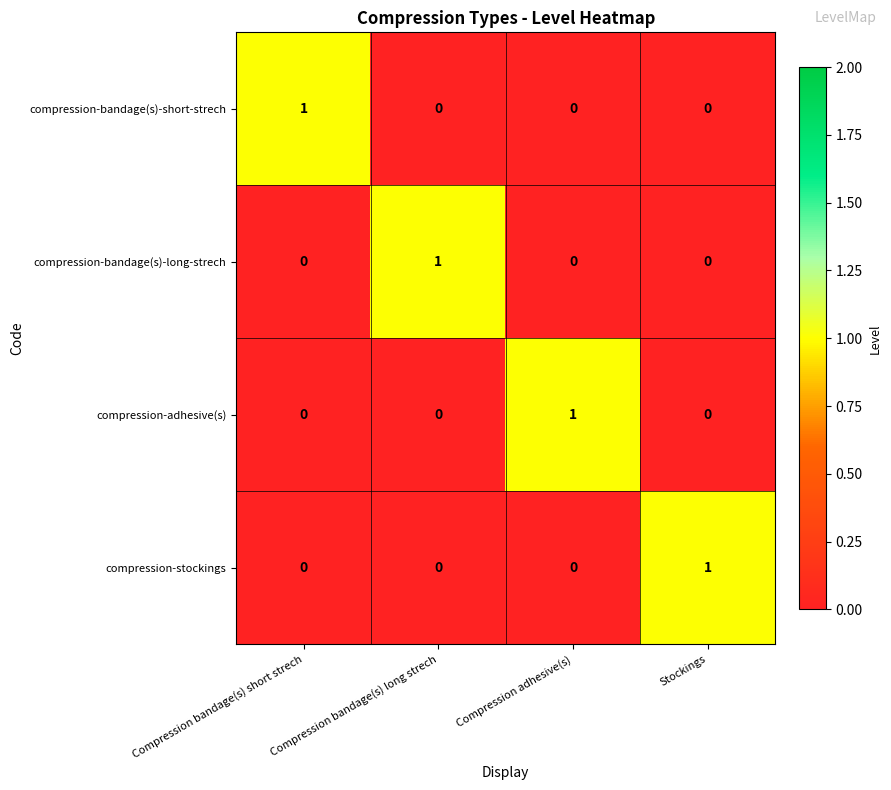

At how many categories does at least one series exceed 0?

4